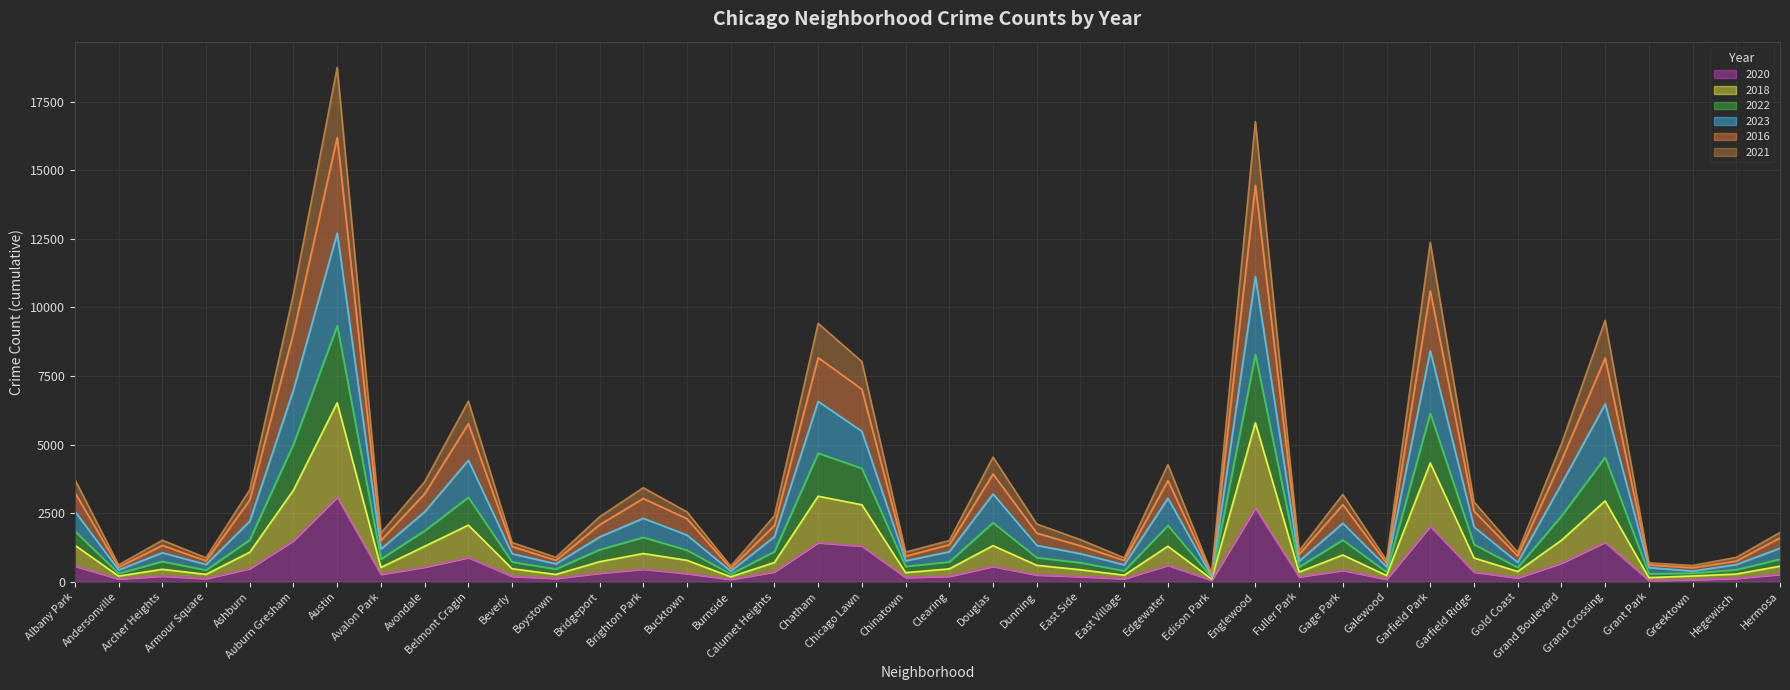

What are all the series names shown in the legend?

2020, 2018, 2022, 2023, 2016, 2021